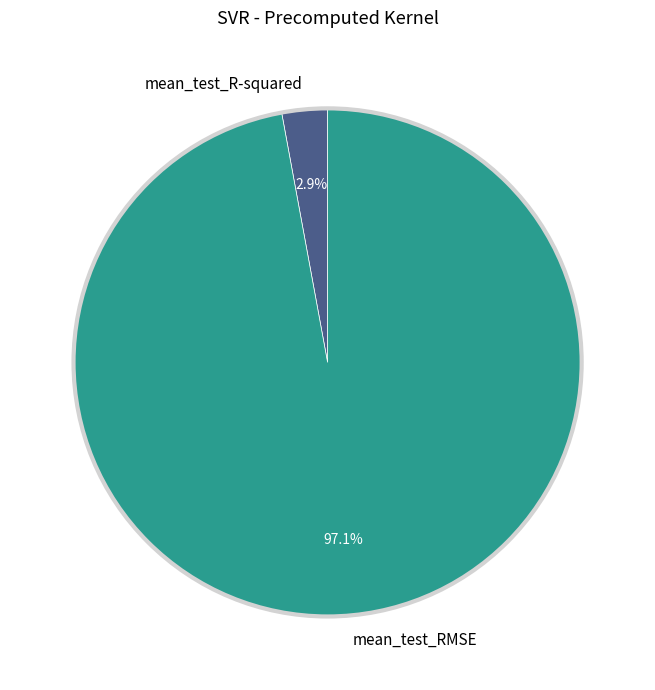

Rank the categories by value from highest to lowest.

mean_test_RMSE, mean_test_R-squared